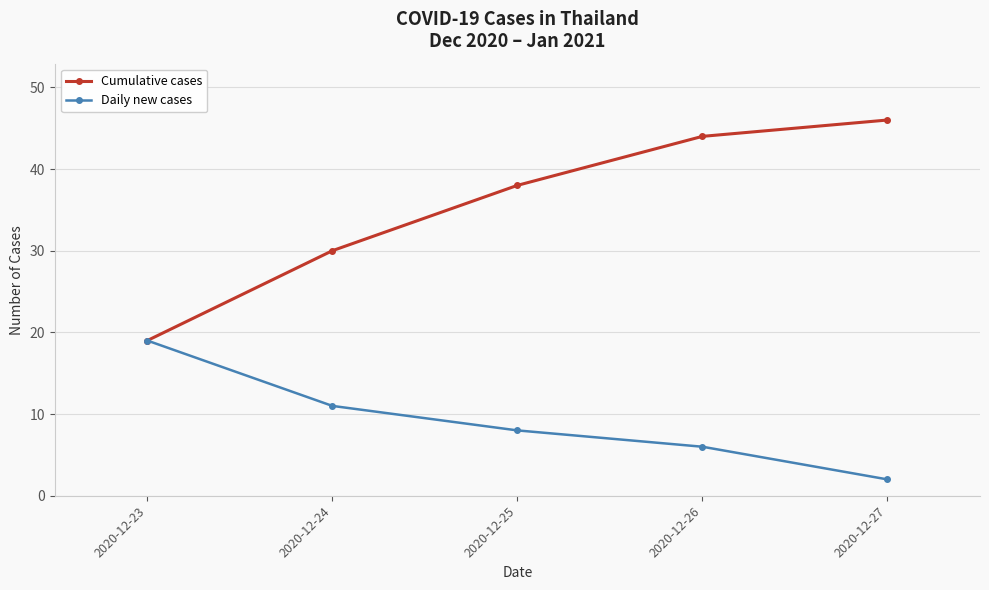

At 2020-12-25, list the series in order from largest to smallest.

Cumulative cases, Daily new cases